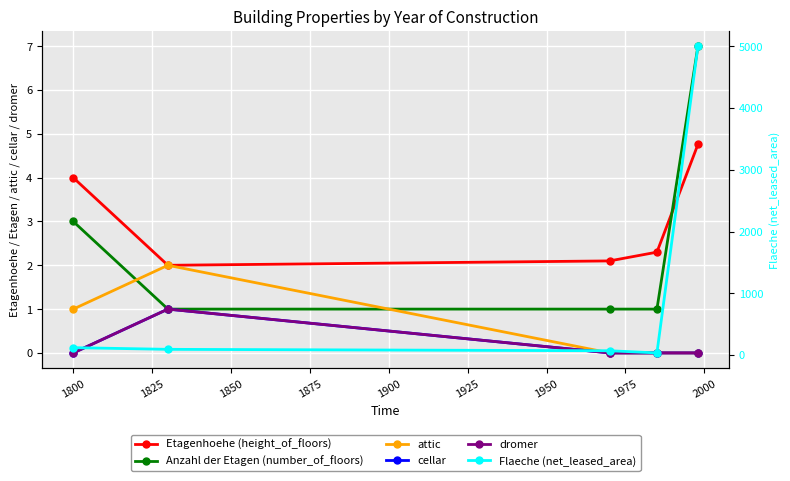

What is the difference between the highest and lowest values at 1875?

5000.0